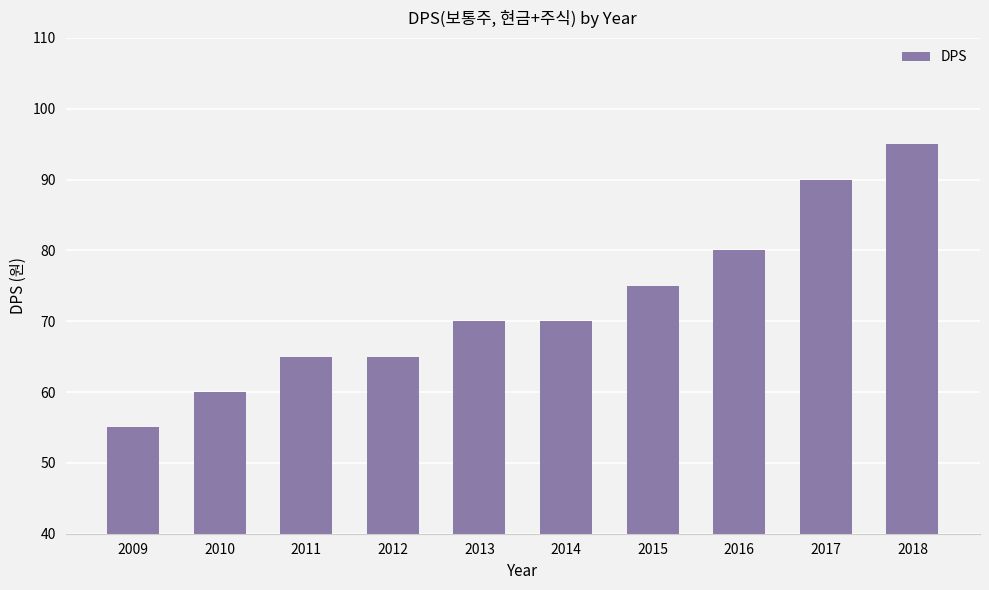

True or false: the data shows 28 at 2012.

False